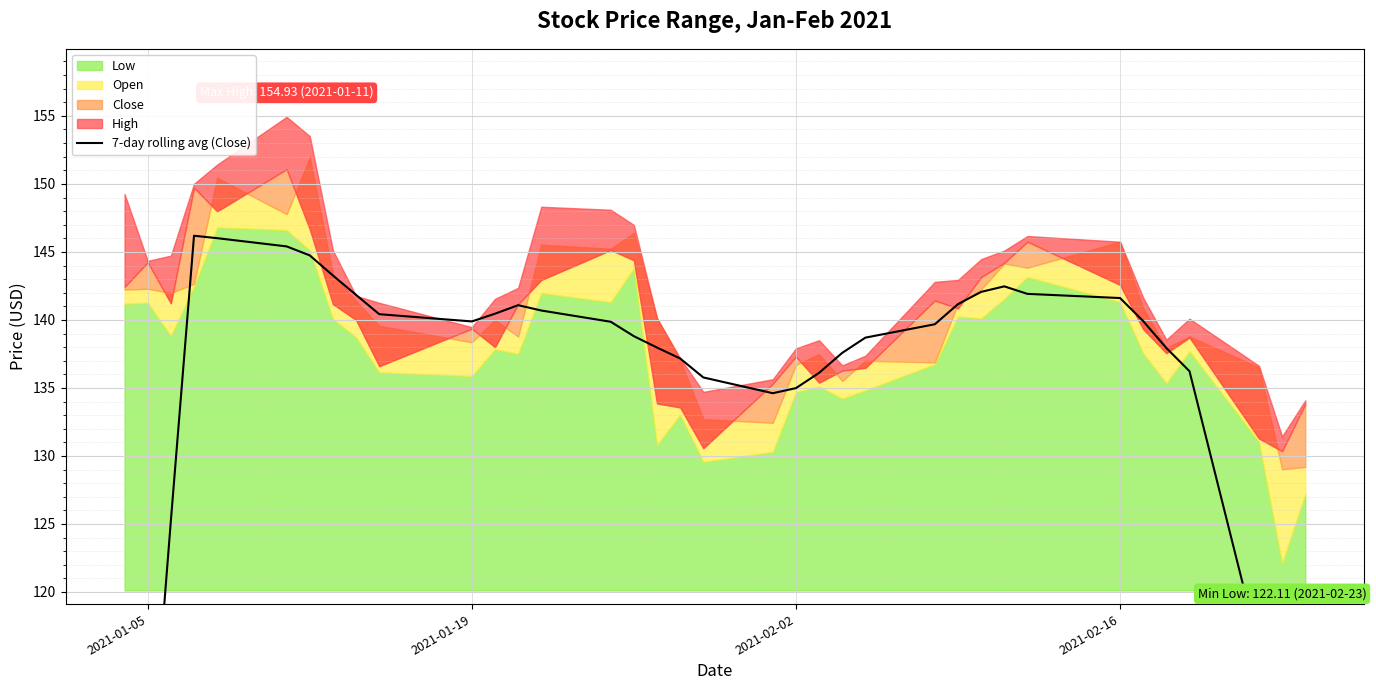

What is the value of the 30th point from the left?

141.6